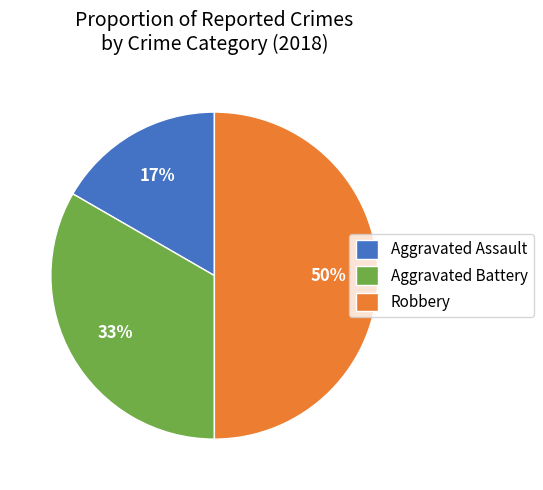

The Aggravated Battery slice represents 24% of the pie. True or false?

False